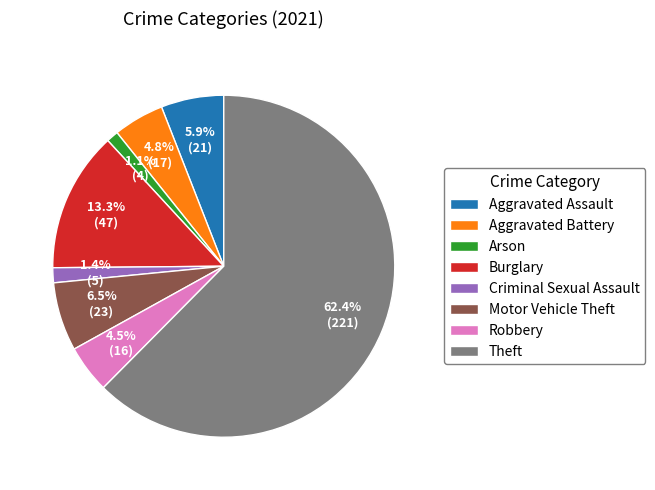

What is the ratio of the value at Arson to the value at Criminal Sexual Assault?

0.8